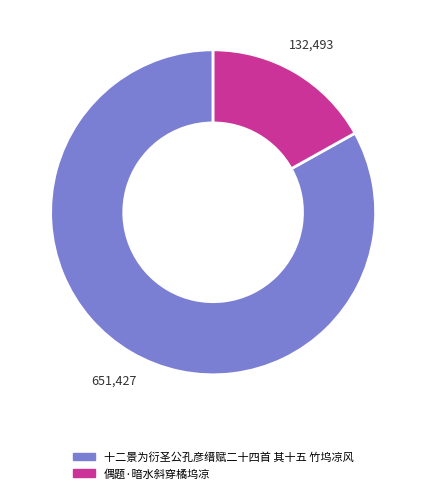

What is the largest slice in the pie chart?

十二景为衍圣公孔彦缙赋二十四首 其十五 竹坞凉风